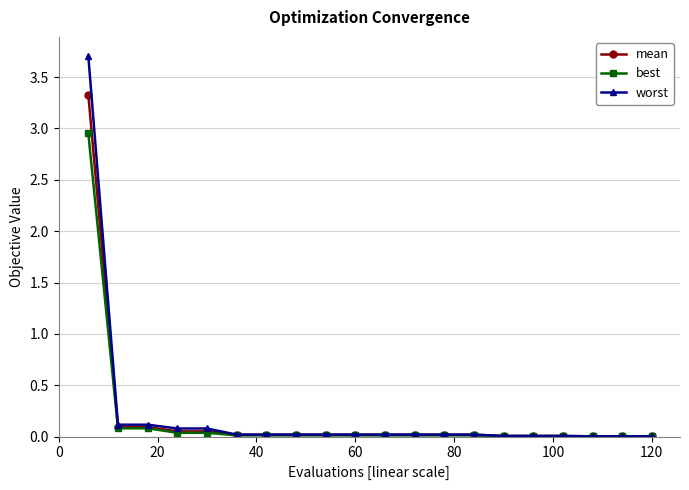

What are all the series names shown in the legend?

mean, best, worst